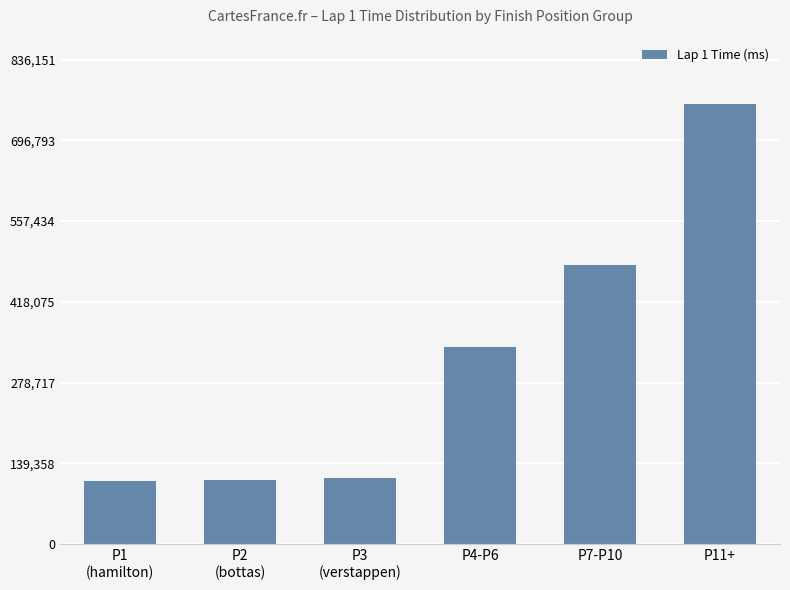

The value at P7-P10 is 713711. True or false?

False